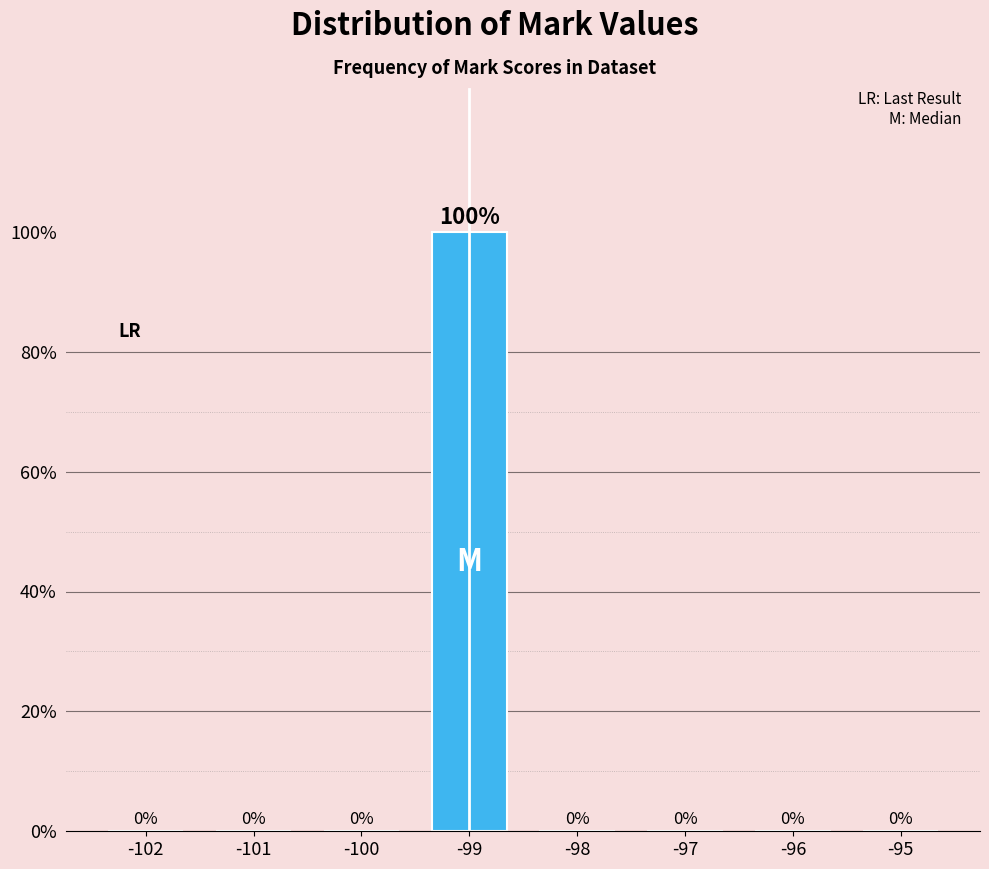

Reading left to right, list all the values displayed in this chart.

-102=0	-101=0	-100=0	-99=100	-98=0	-97=0	-96=0	-95=0